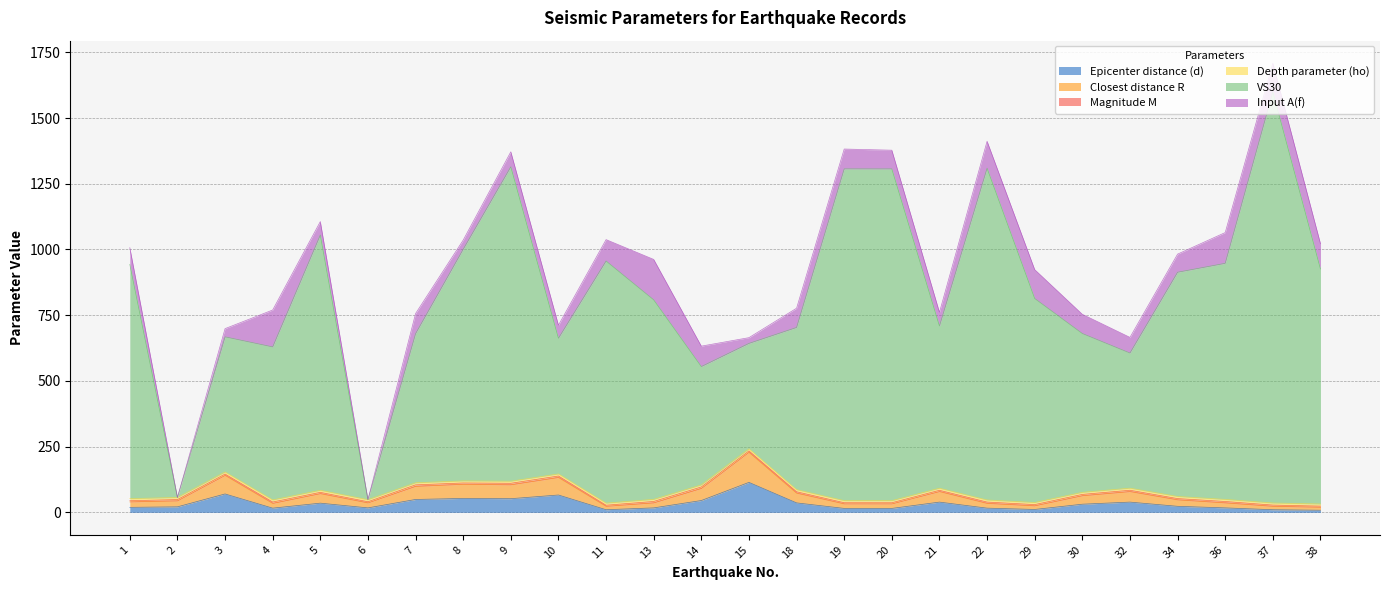

How many lines are shown in the chart?

6